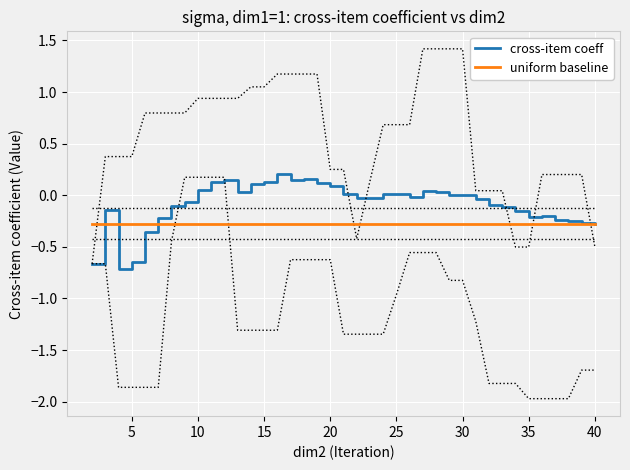

True or false: cross-item coeff and uniform baseline cross at least once.

True